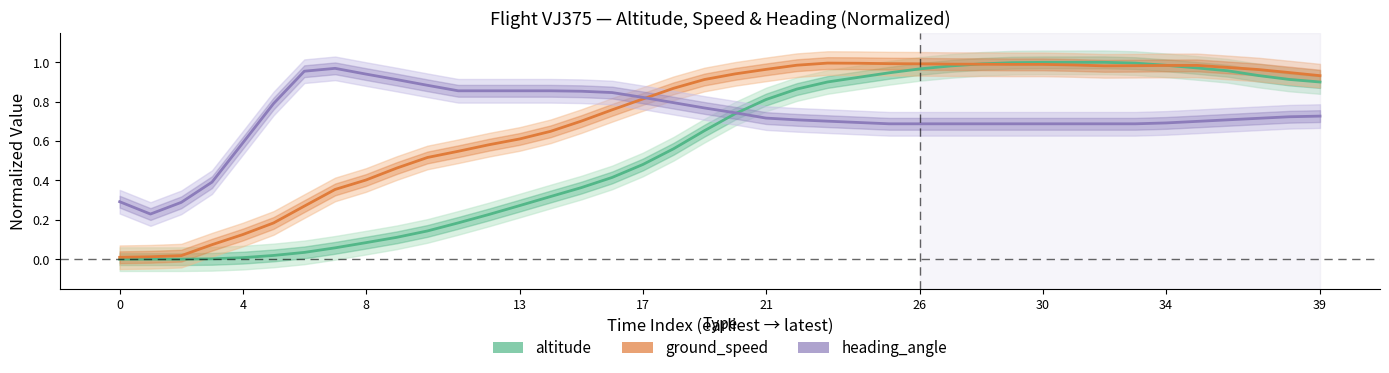

True or false: ground_speed has a value of 0.0 at 8.

False